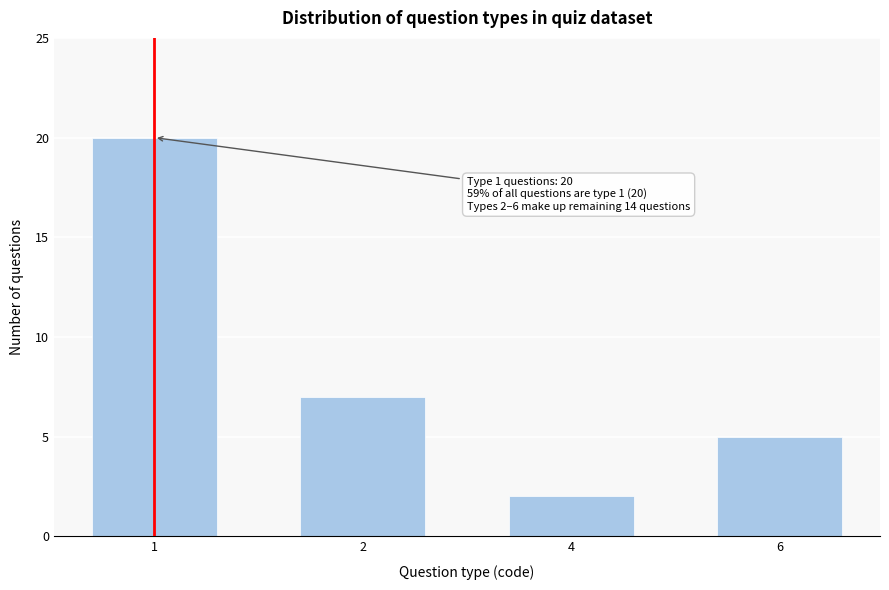

Reading left to right, extract all data points from this chart.

20	7	2	5